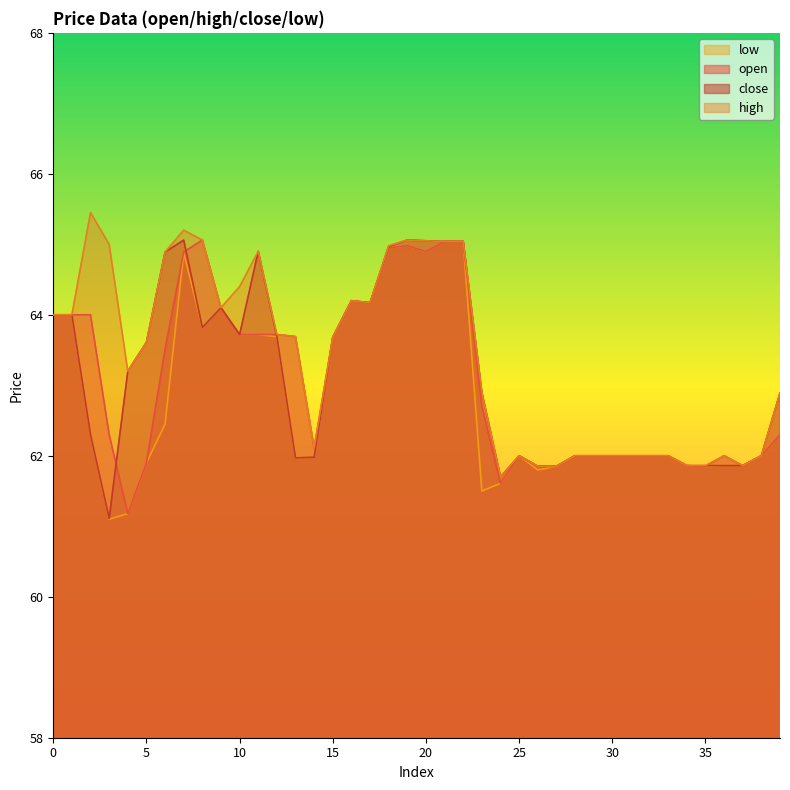

What is the value of the open point at the 39th from the left?

62.0